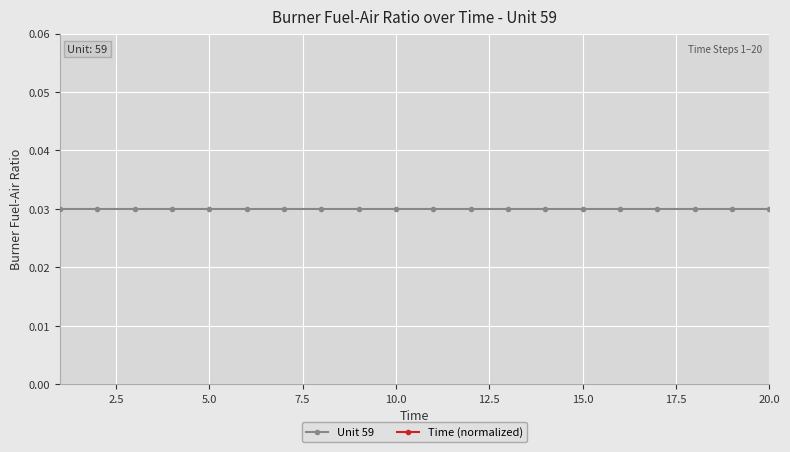

Where is Time (normalized) nearest to the value 10?

10.0